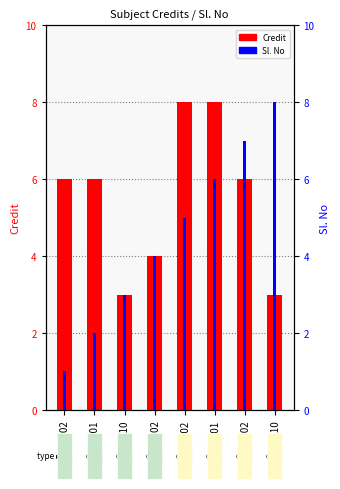

The value of Credit at MA102 is 8. True or false?

True